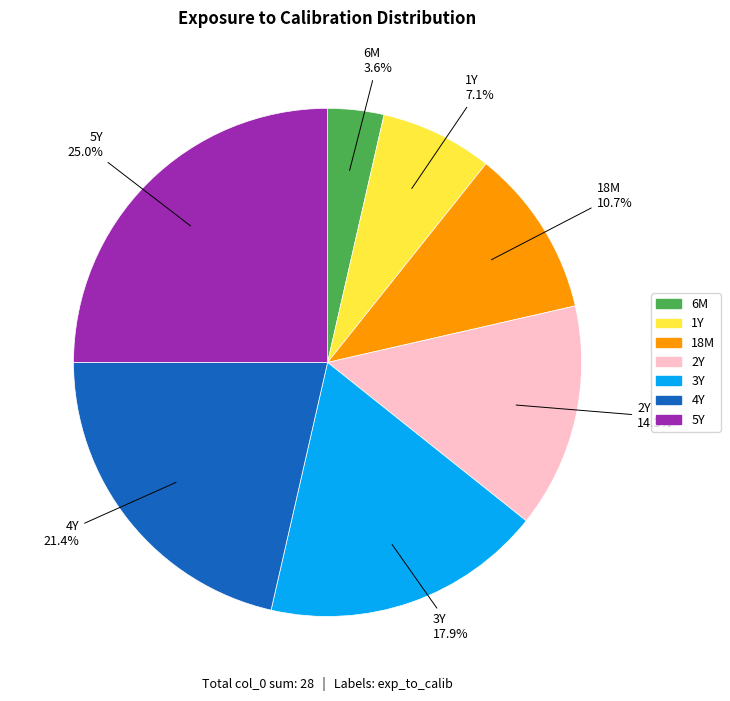

Which category has the biggest portion of the pie?

5Y